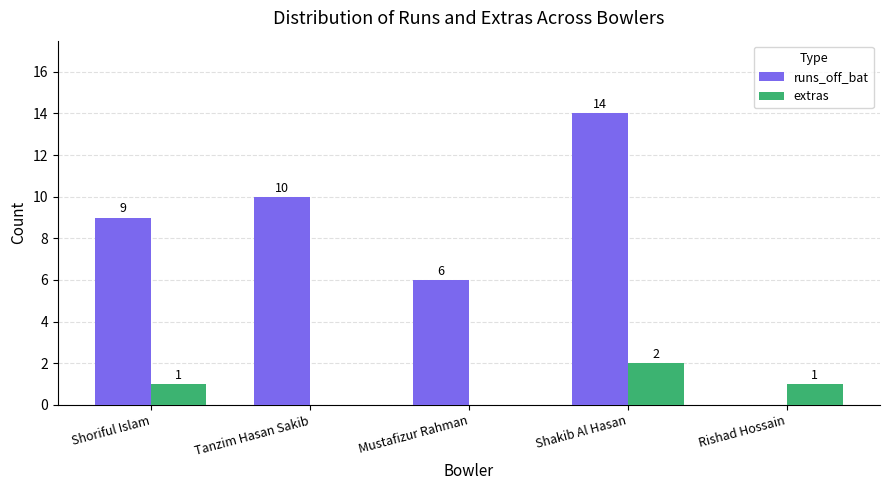

True or false: runs_off_bat has a value of -9 at Rishad Hossain.

False